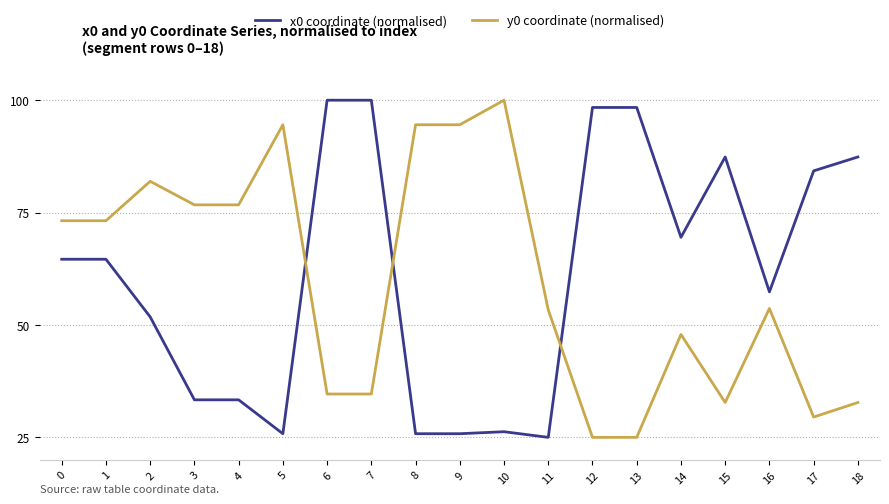

The value of x0 coordinate (normalised) at 14 is 69.5. True or false?

True